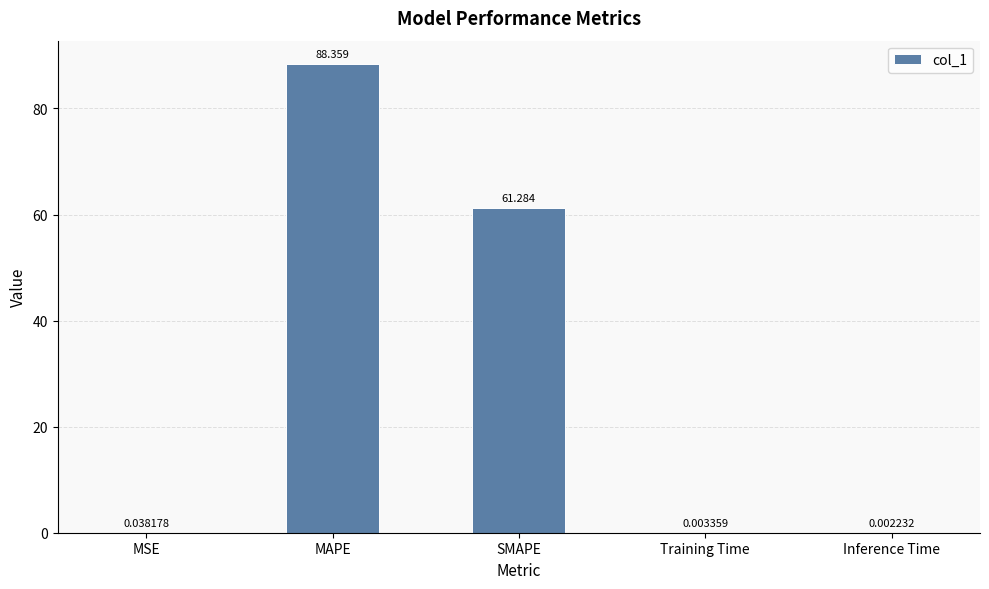

Between MAPE and SMAPE, which is larger?

MAPE